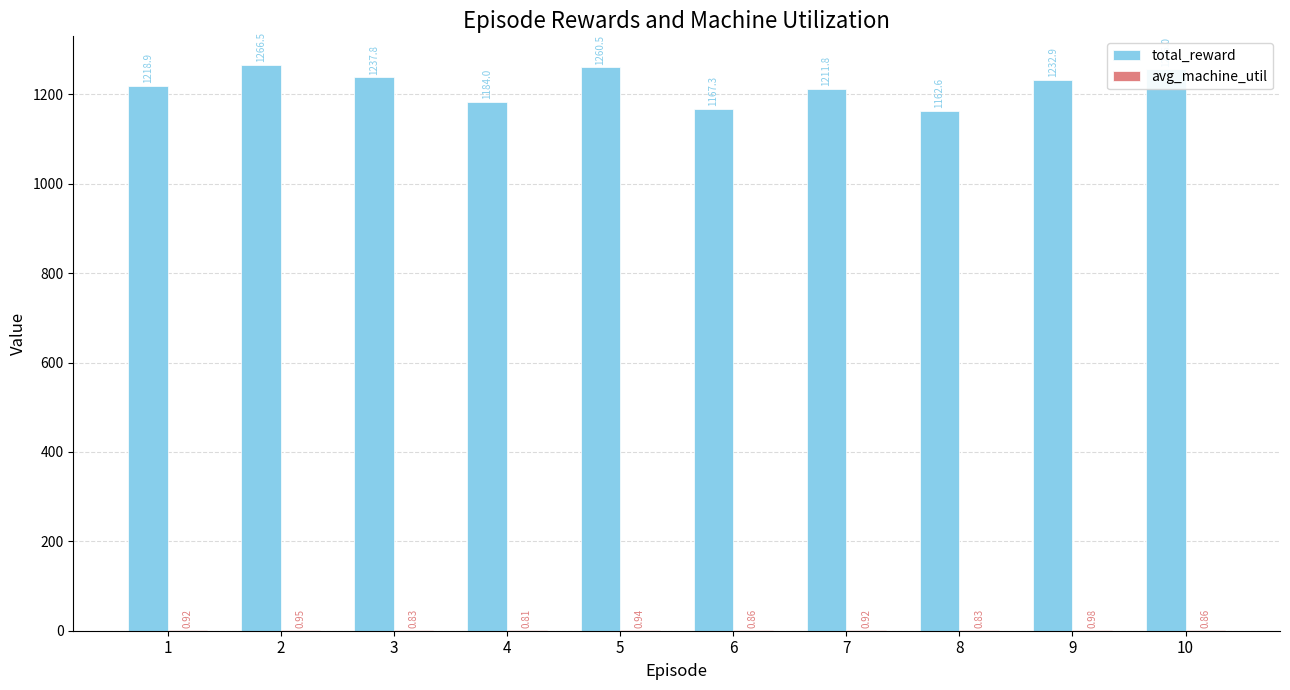

Does the chart contain stacked bars?

No